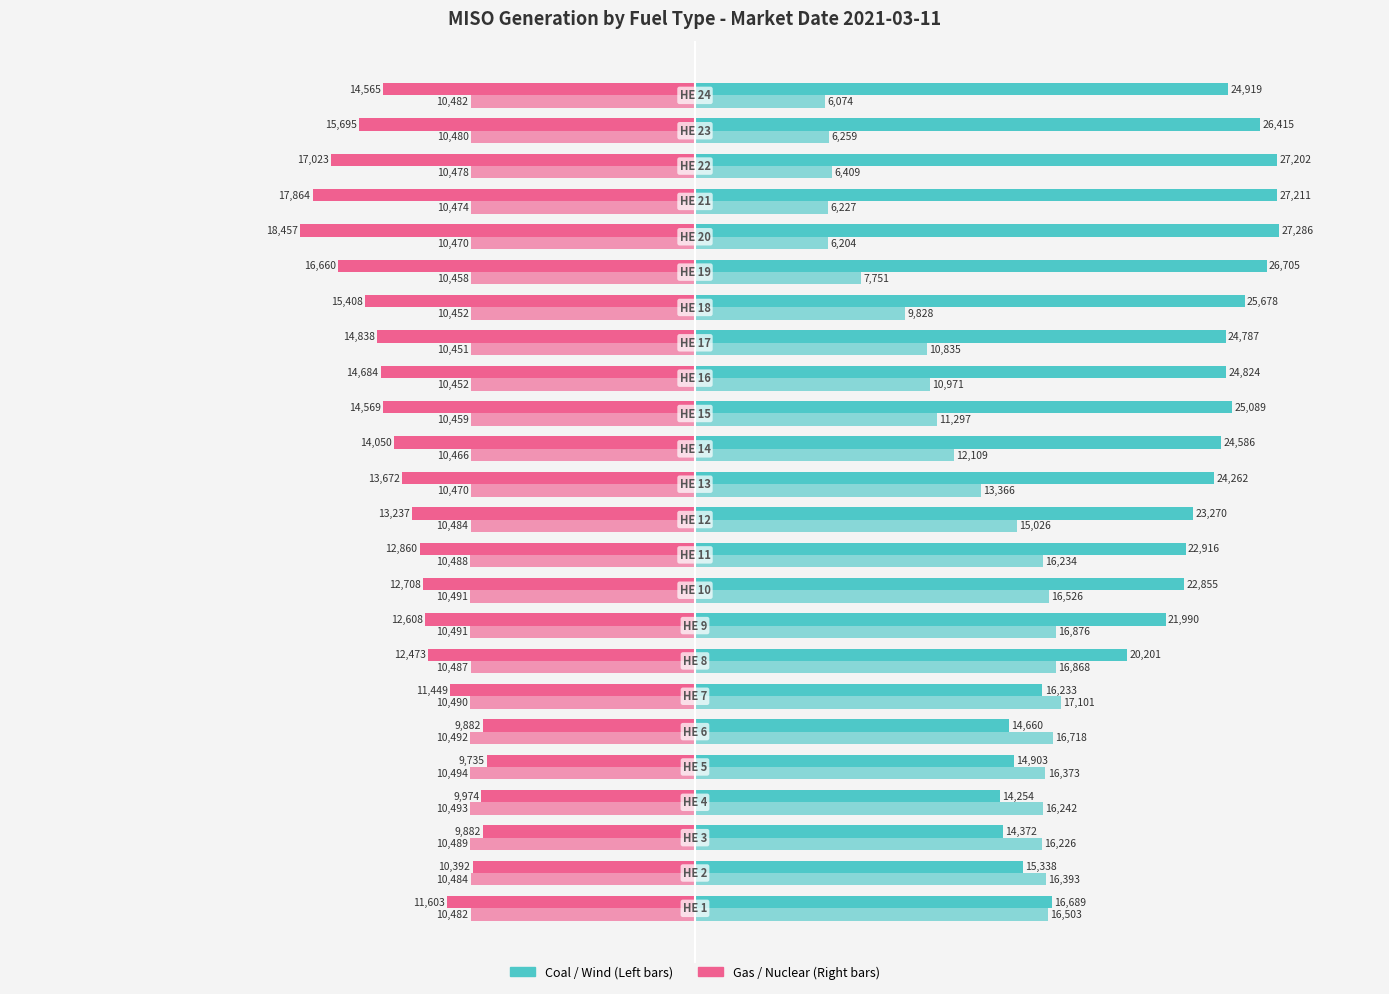

How many distinct data groups are displayed?

4